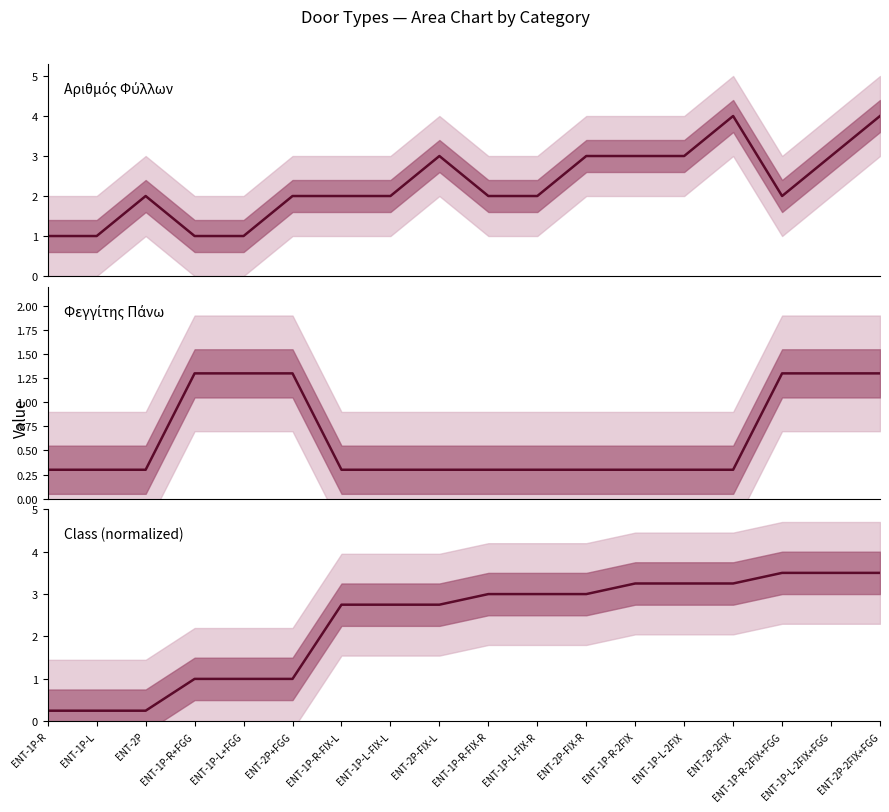

True or false: Φεγγίτης Πάνω has more than 1 points higher than both neighbors.

False